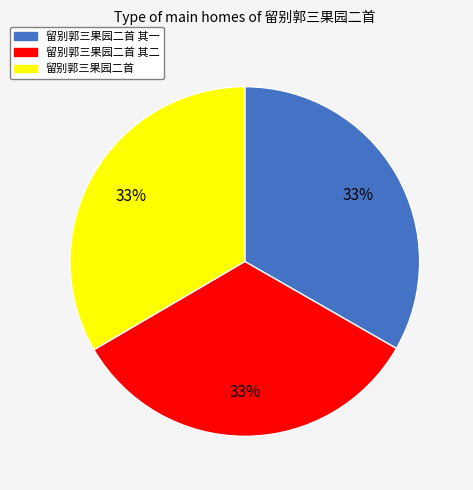

Is there a majority slice in this chart?

No